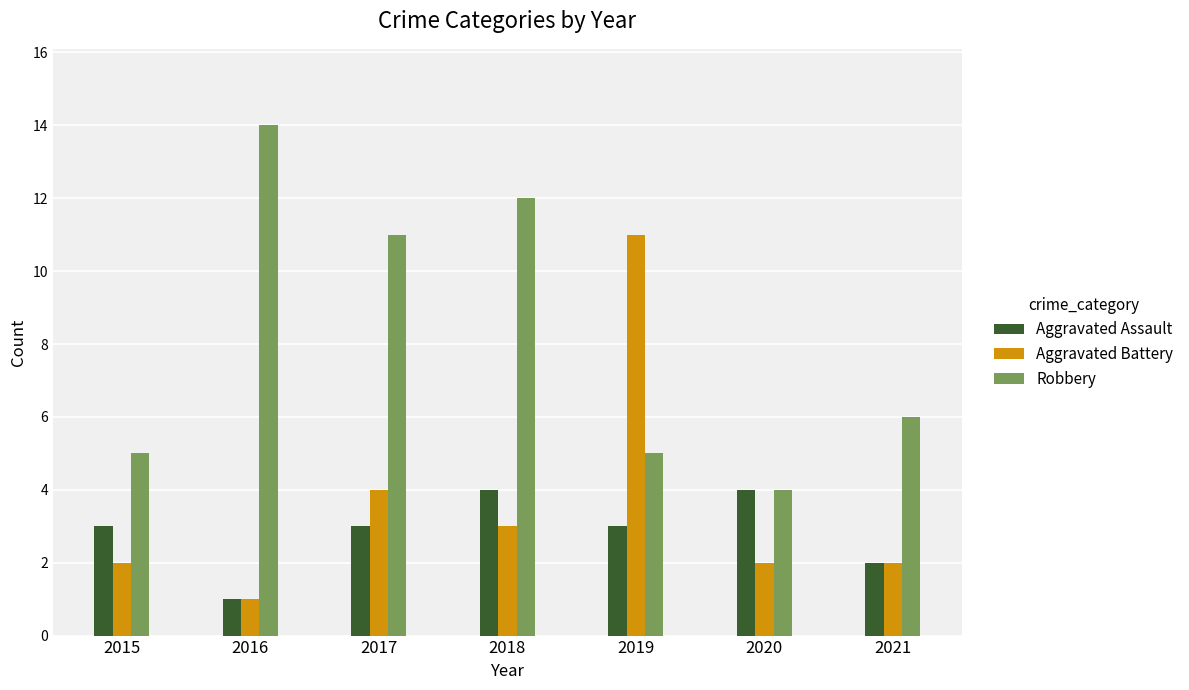

What is the maximum value for Aggravated Assault?

4